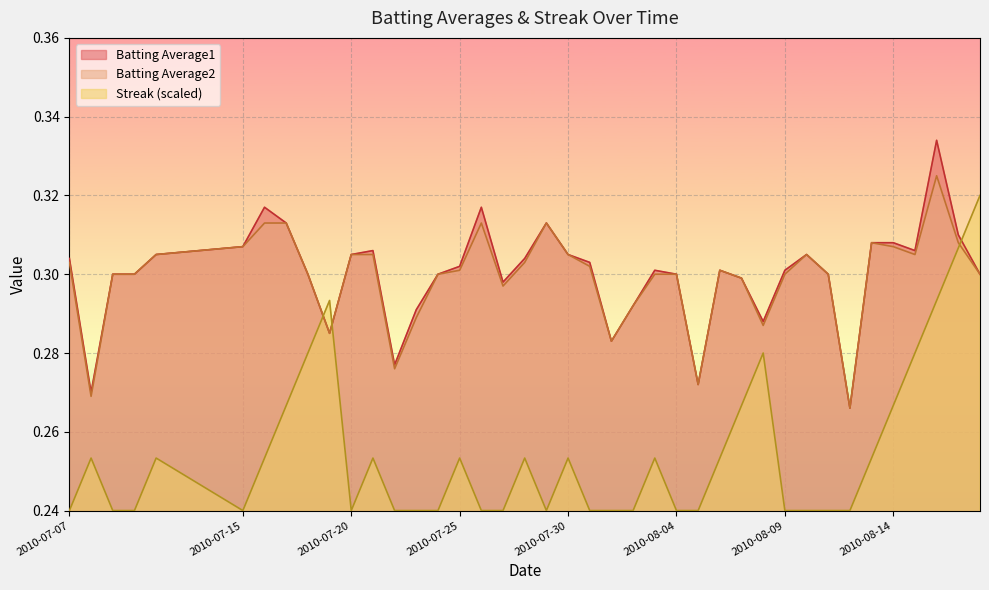

Between 2010-07-27 and 2010-07-25, which is larger?

2010-07-25